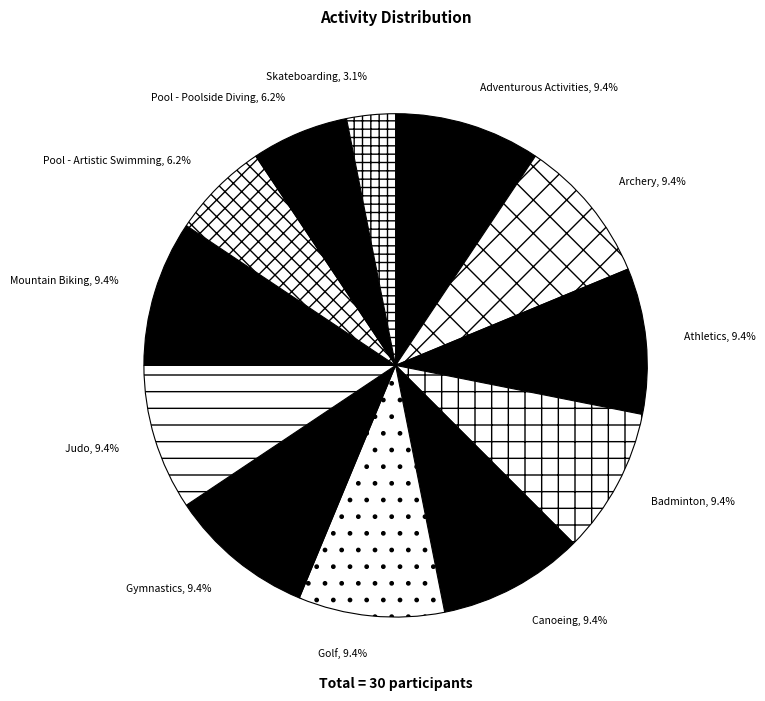

Is there a majority slice in this chart?

No